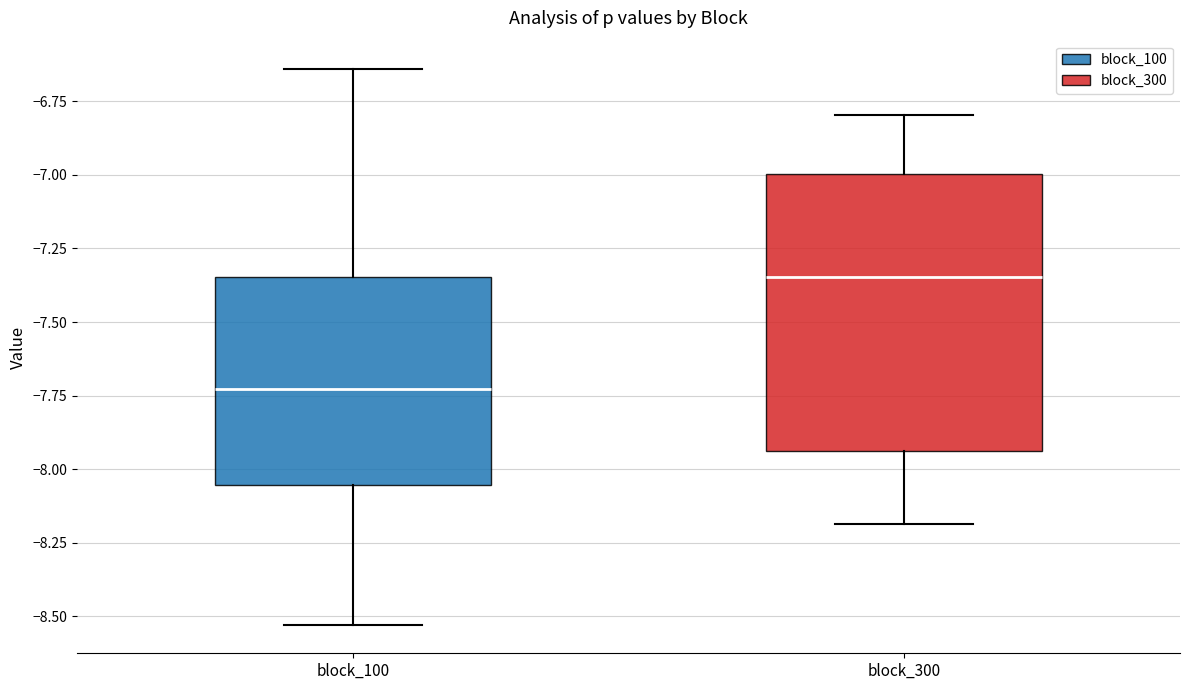

Reading left to right, read every box against the y-axis: the position of its median line, the range the box covers, and the ends of its whiskers. The values are not printed on the chart, so give them approximately, as read against the axis.

block_100: median -7.75, box -8.05 to -7.35, whiskers -8.55 to -6.65
block_300: median -7.35, box -7.95 to -7.00, whiskers -8.20 to -6.80